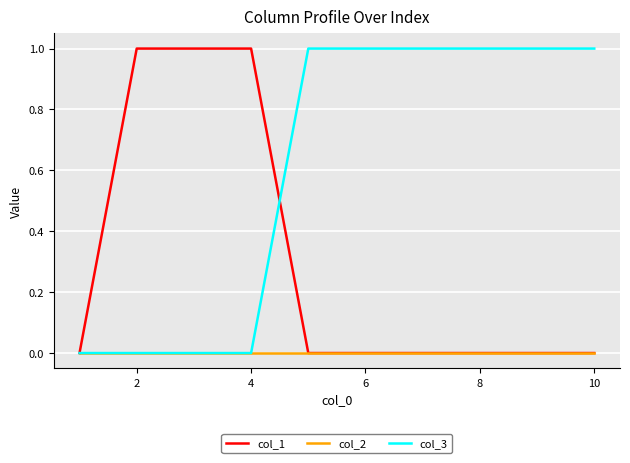

List the series in order of their overall mean, highest first.

col_3, col_1, col_2